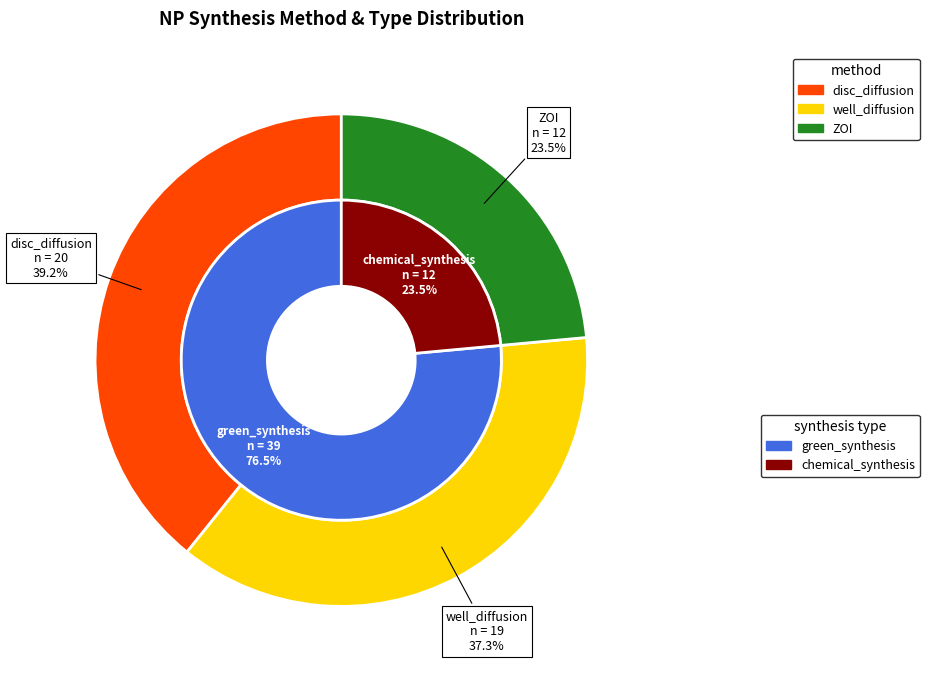

To the nearest percent, what percentage of the pie is ZOI?

24%